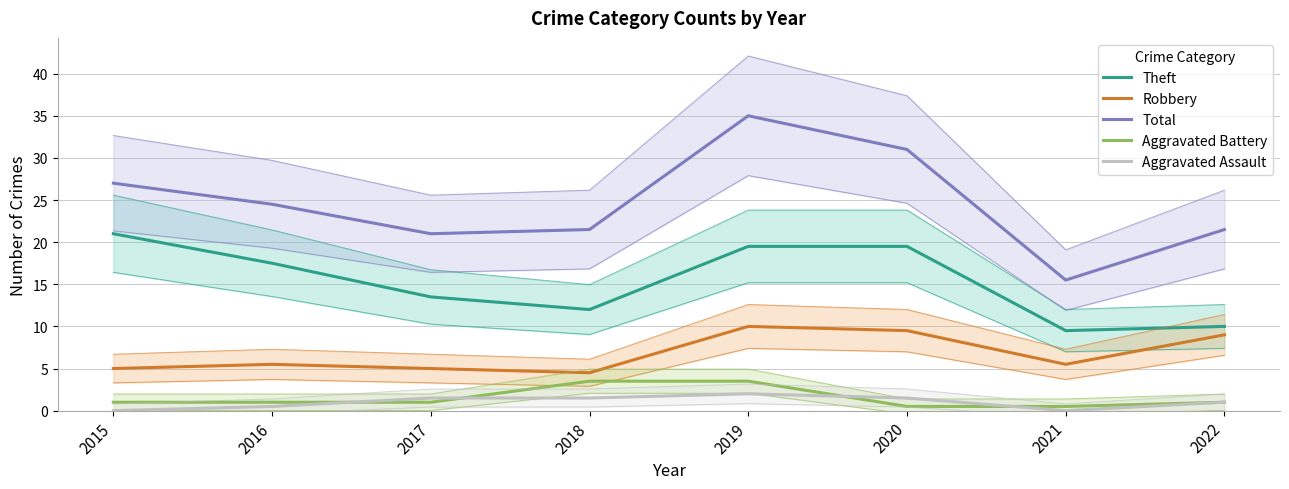

Which series has the largest total across all categories?

Total